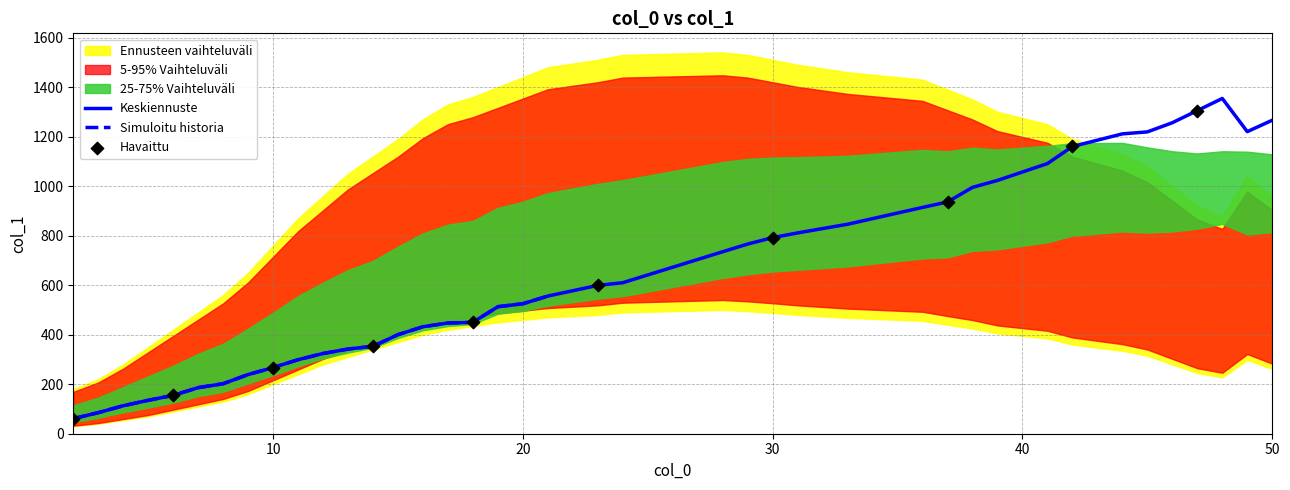

Between 8 and 24, which is larger?

24